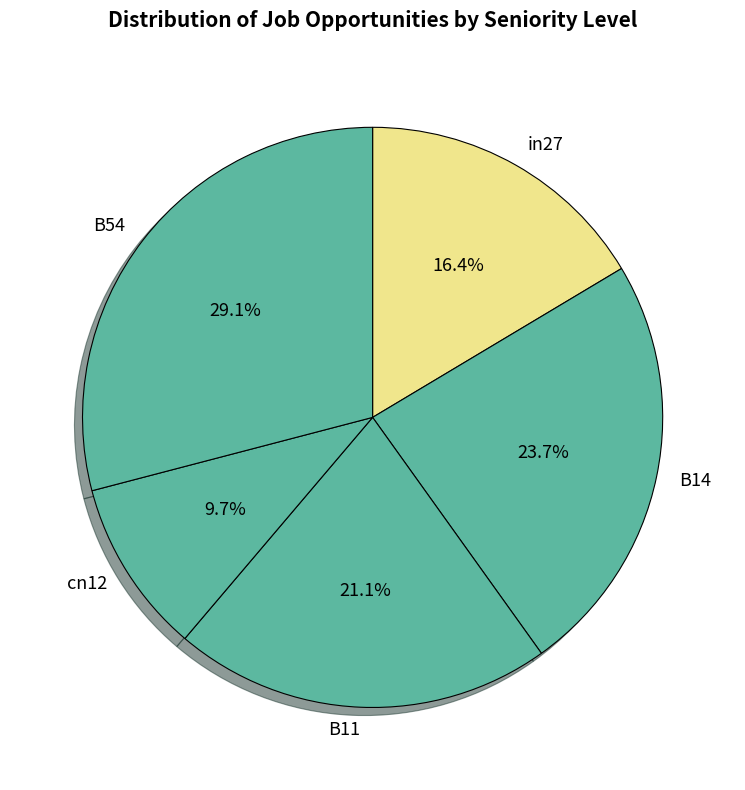

Is there a majority slice in this chart?

No